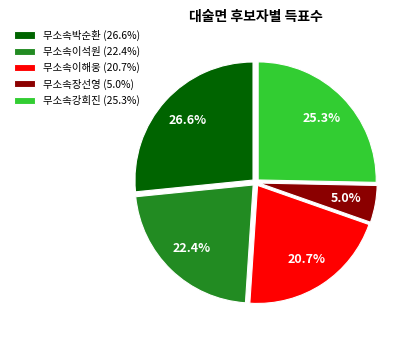

How many slices are in this pie chart?

5